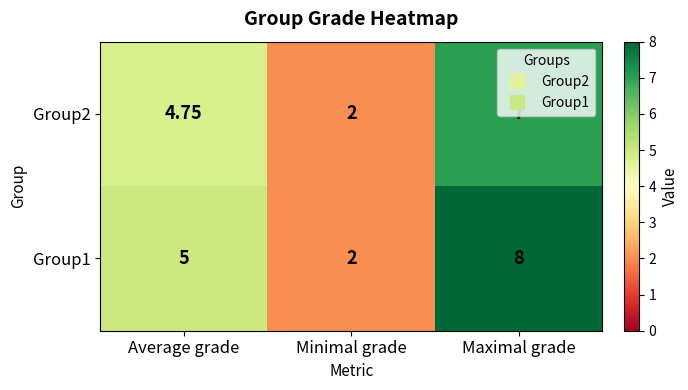

How many data points in Group1 are less than 5?

1